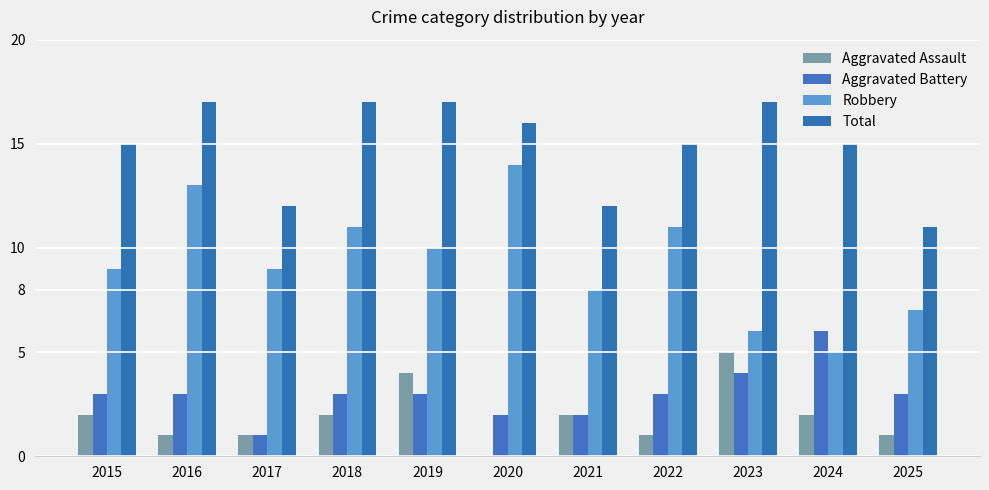

How many series are shown in this chart?

4